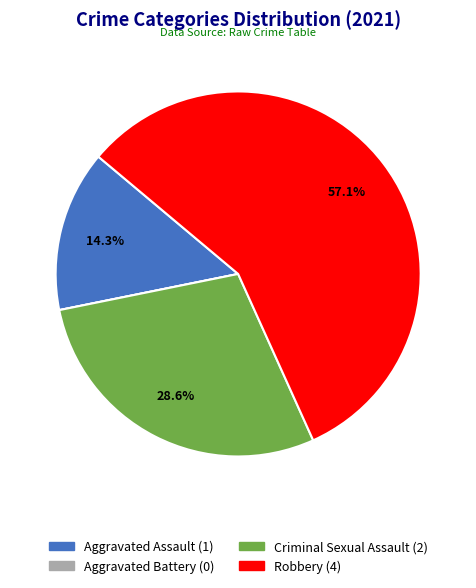

Approximately how many times larger is the value at Aggravated Assault compared to Criminal Sexual Assault?

0.5